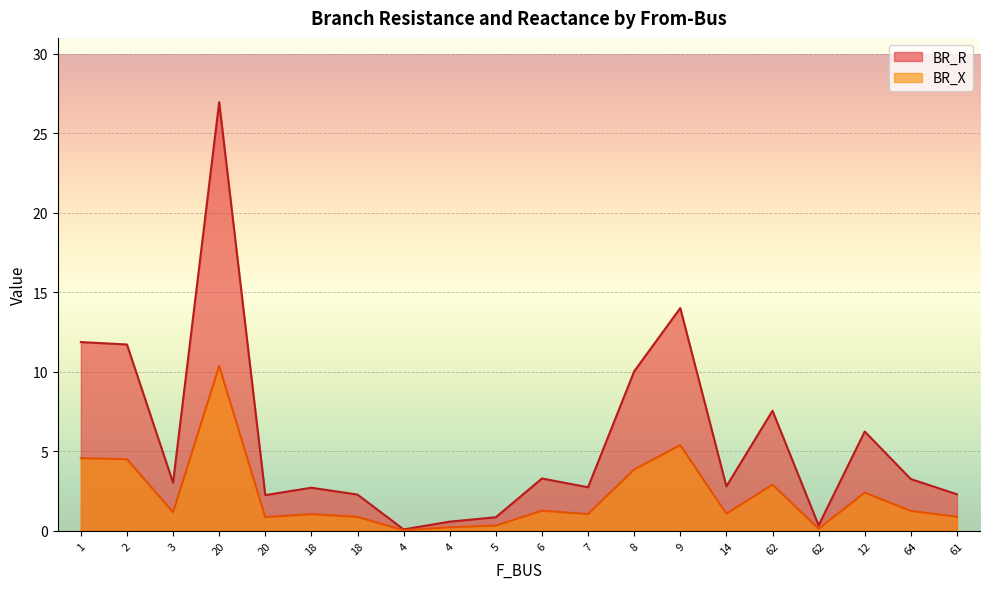

What is the average value of the BR_X series?

2.2